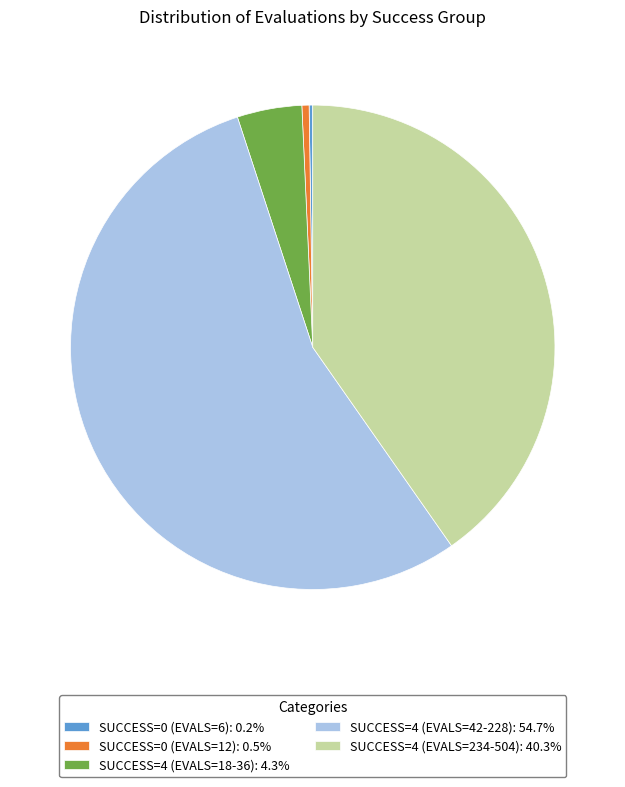

Approximately how many times larger is the value at SUCCESS=4 (EVALS=234-504): 40.3% compared to SUCCESS=4 (EVALS=42-228): 54.7%?

0.7